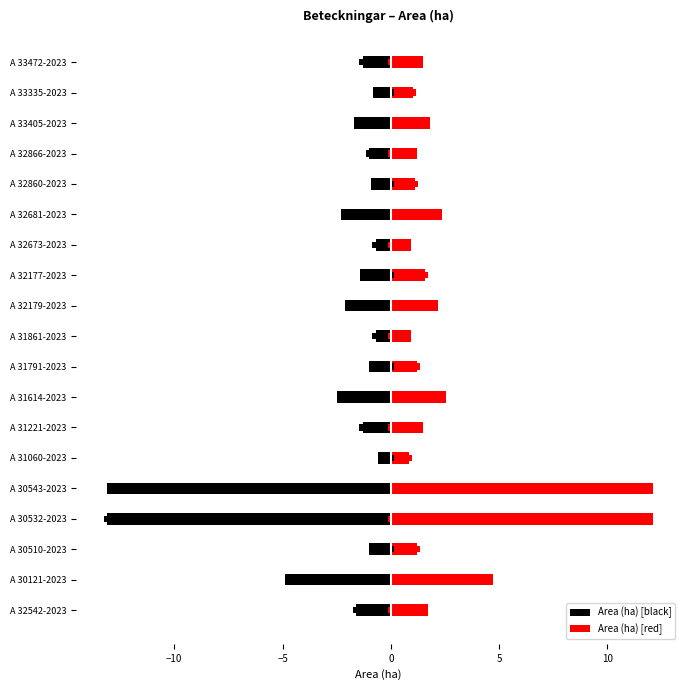

Between A 30532-2023 and A 31221-2023, which series saw the biggest shift?

Area (ha) [black]